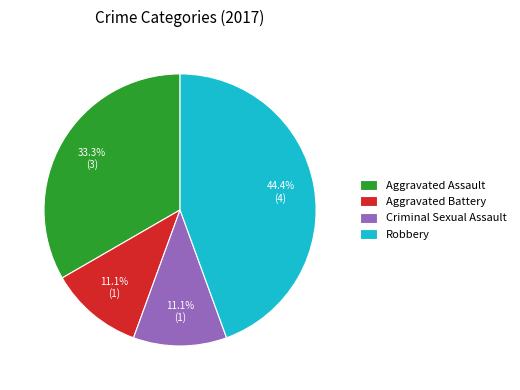

How many slices are in this pie chart?

4